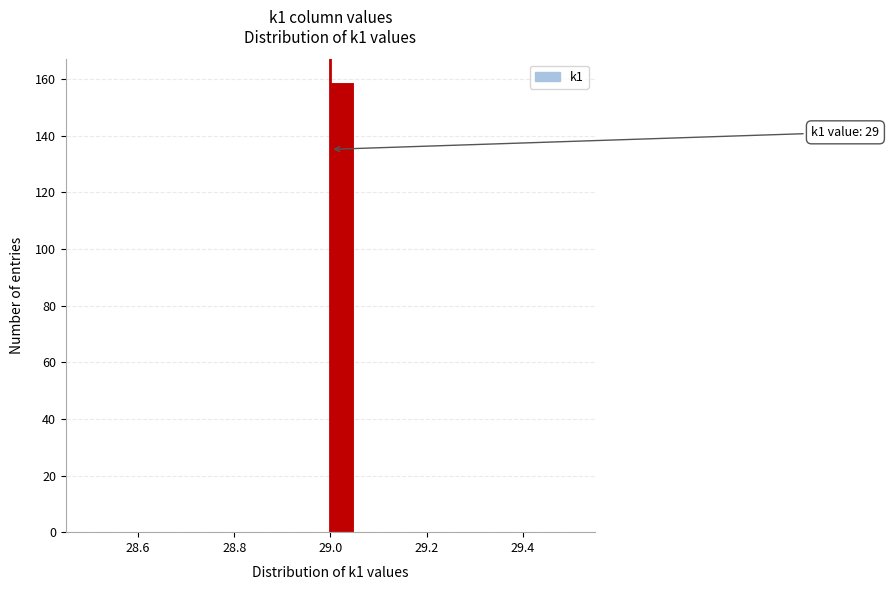

Read against the x-axis, roughly where is the centre of the tallest bar?

29.02